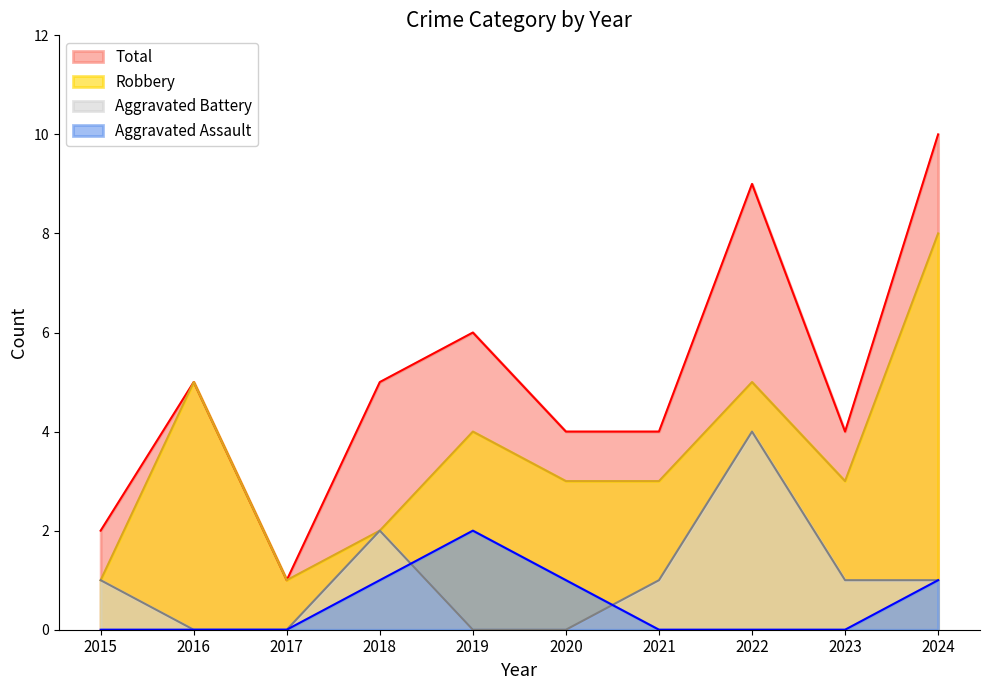

Rank the series by their maximum value, from lowest to highest.

Aggravated Assault, Aggravated Battery, Robbery, Total